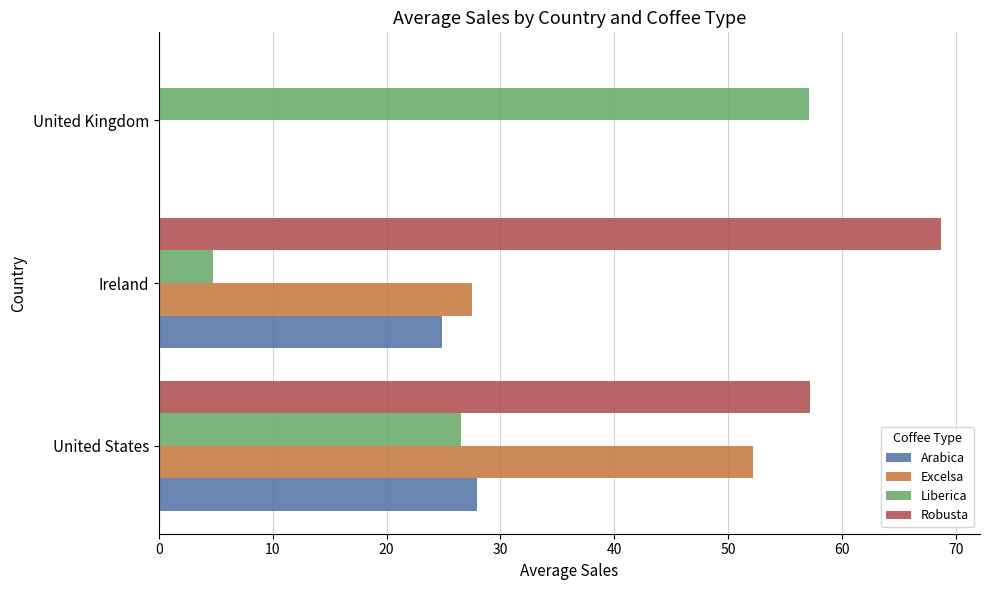

What is the total value across all series at Ireland?

125.8